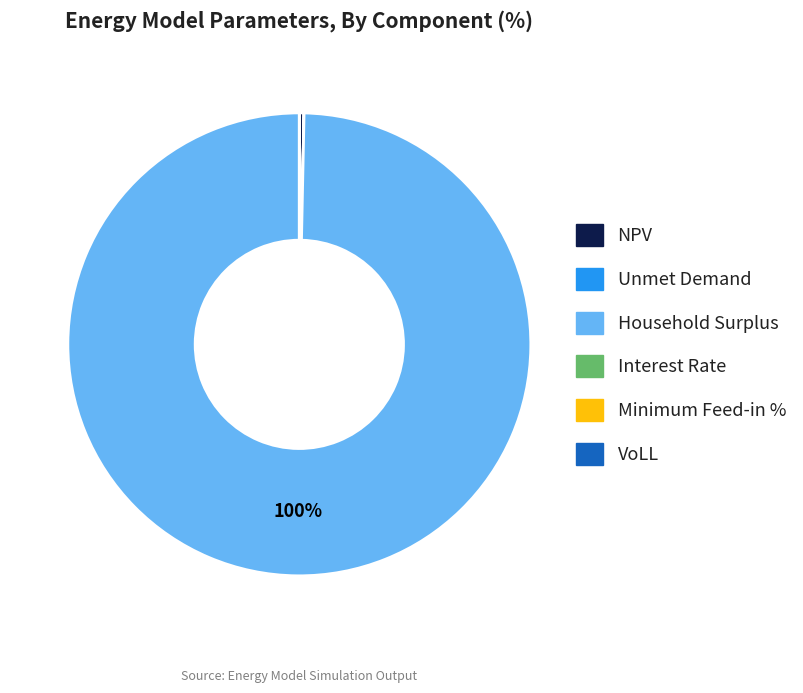

What is the largest slice in the pie chart?

Household Surplus